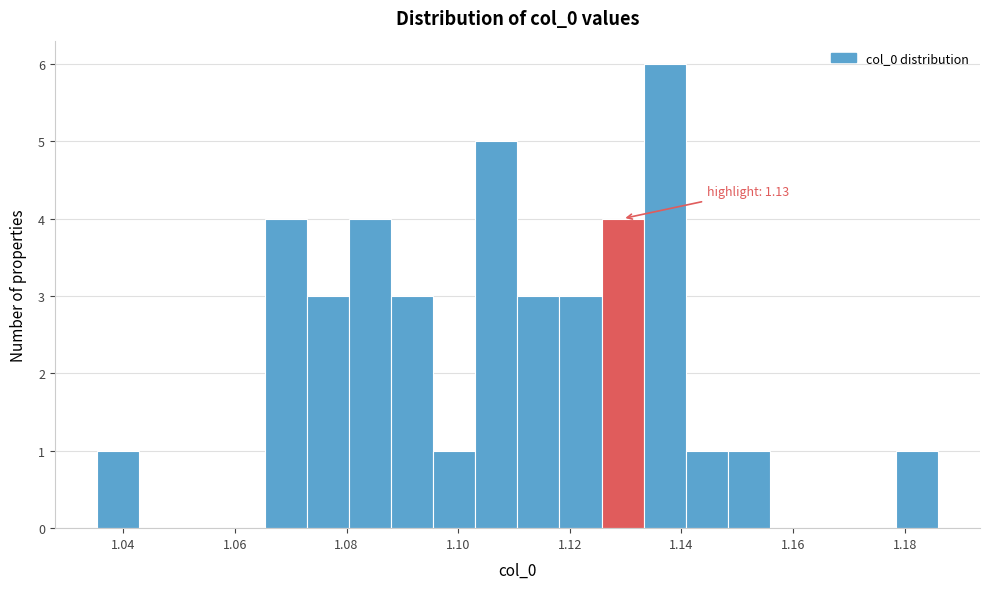

Read against the x-axis, roughly where is the centre of the tallest bar?

1.136